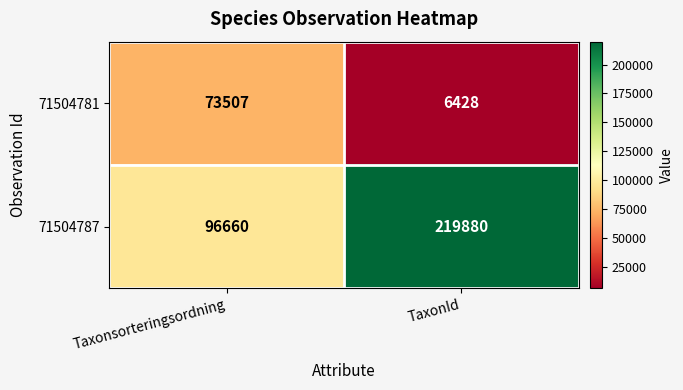

Reading left to right, extract all data points from this chart.

71504781: 73507	6428
71504787: 96660	219880